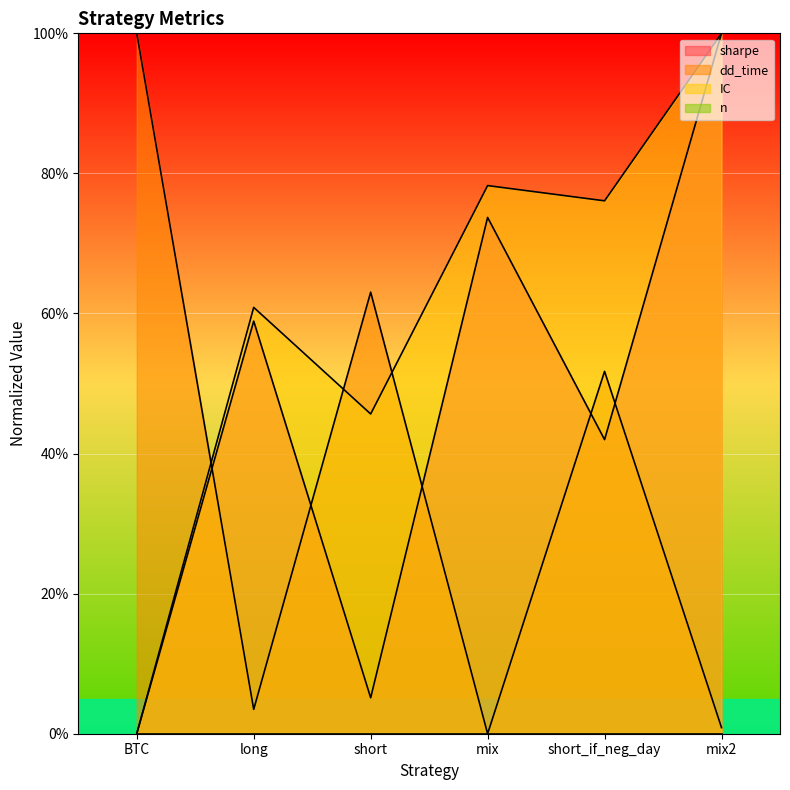

In IC, how many points are higher than both neighbors (excluding endpoints)?

2